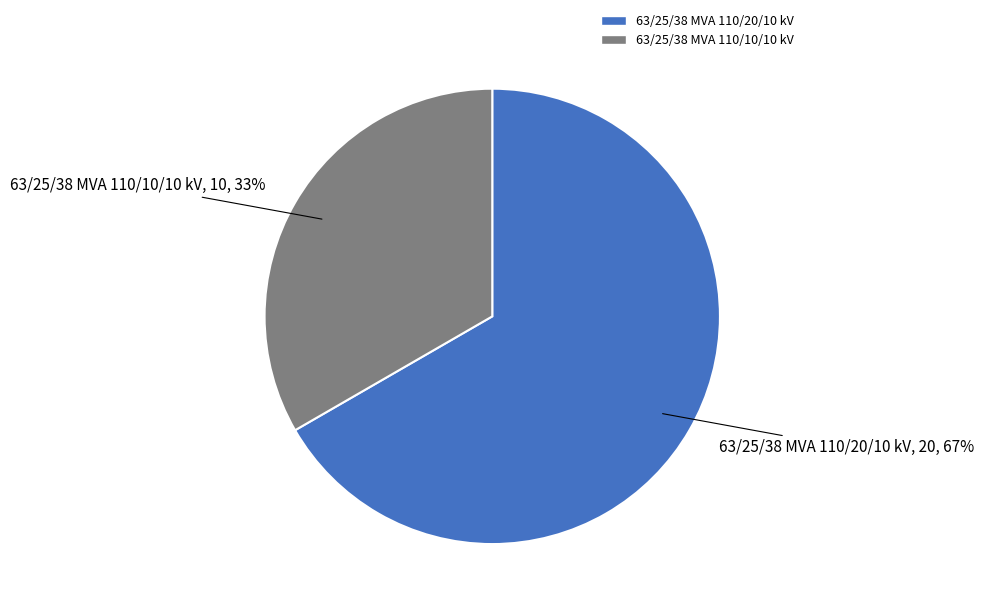

Which slice represents more than half of the pie?

63/25/38 MVA 110/20/10 kV